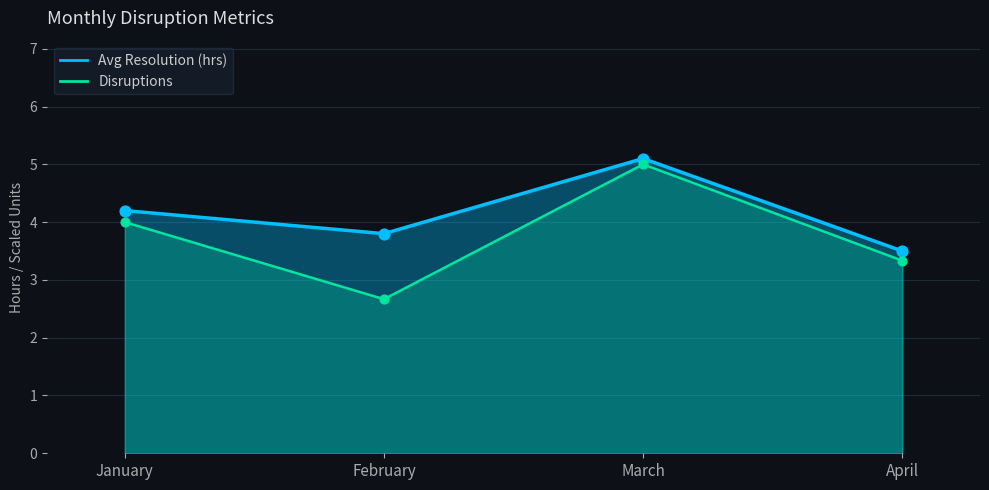

What are all the series names shown in the legend?

Avg Resolution (hrs), Disruptions